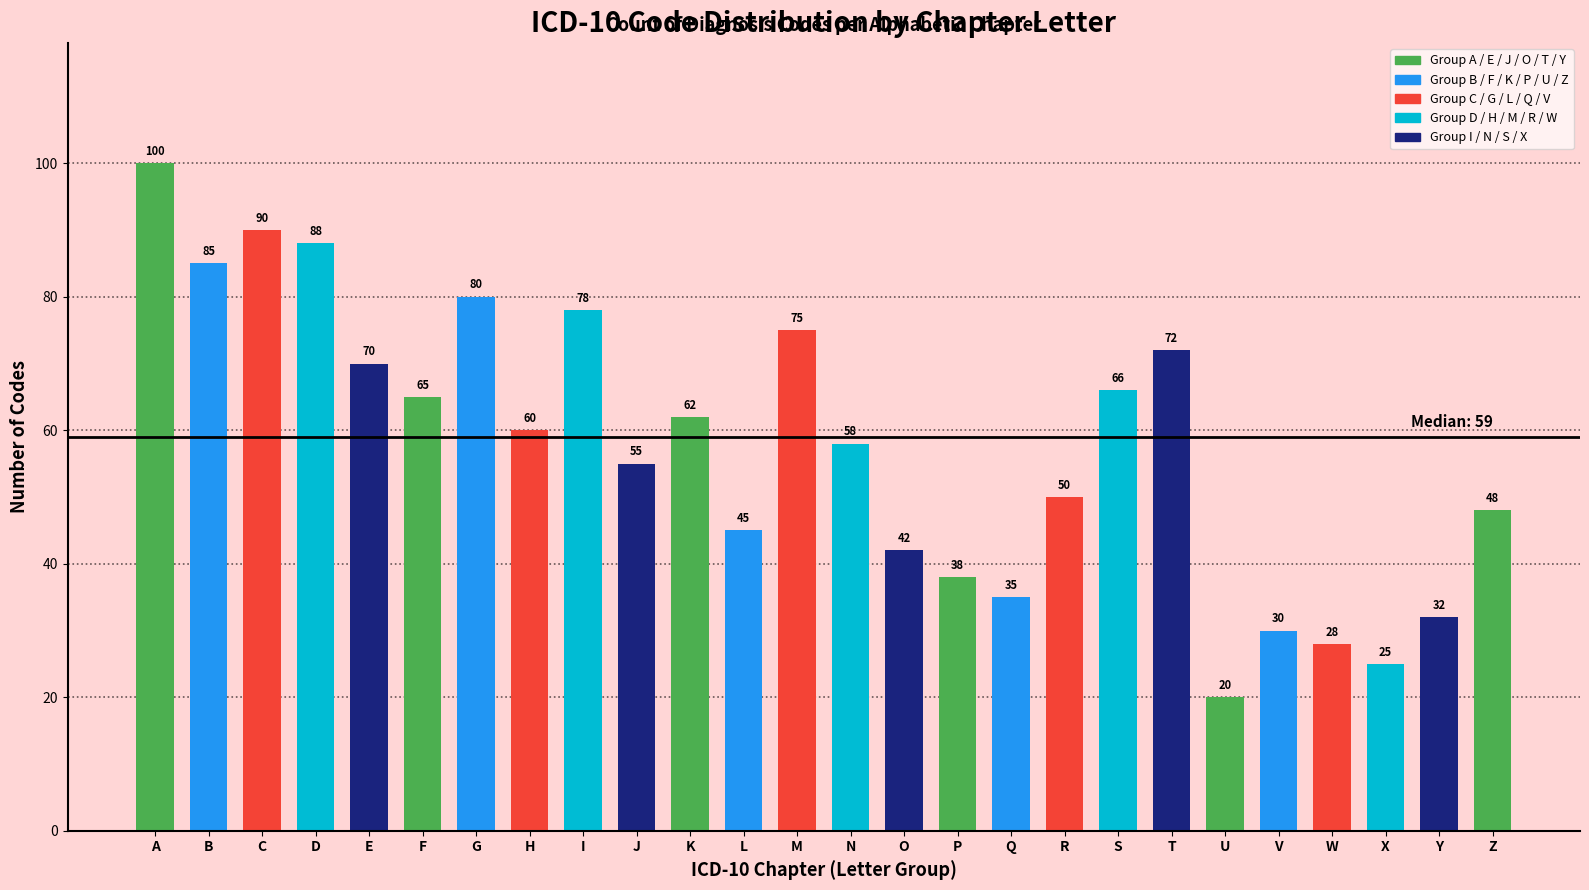

Reading left to right, list all the values displayed in this chart.

A=100	B=85	C=90	D=88	E=70	F=65	G=80	H=60	I=78	J=55	K=62	L=45	M=75	N=58	O=42	P=38	Q=35	R=50	S=66	T=72	U=20	V=30	W=28	X=25	Y=32	Z=48